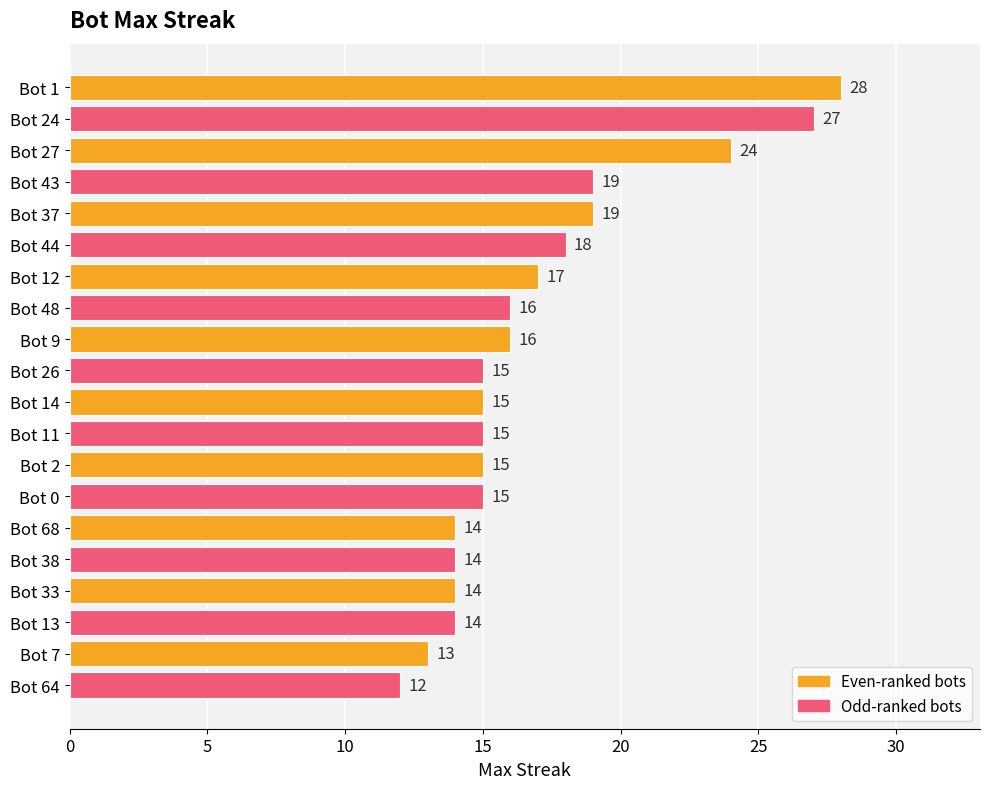

Are the bars grouped side by side (vs. stacked)?

No